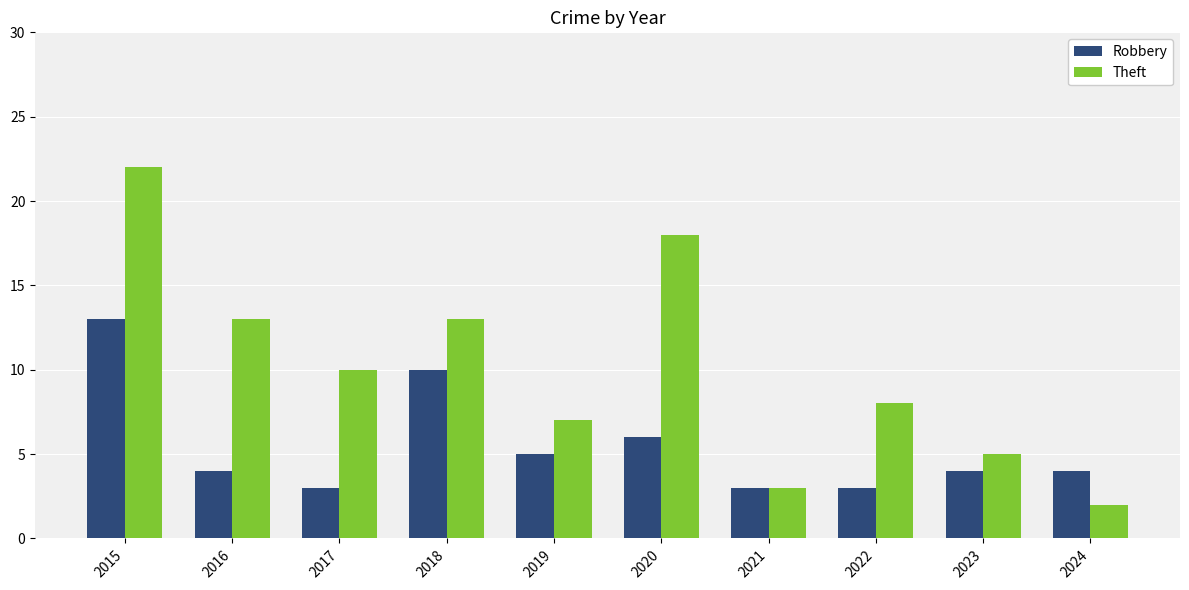

What is the difference between the maximum and minimum values in the Theft series?

20